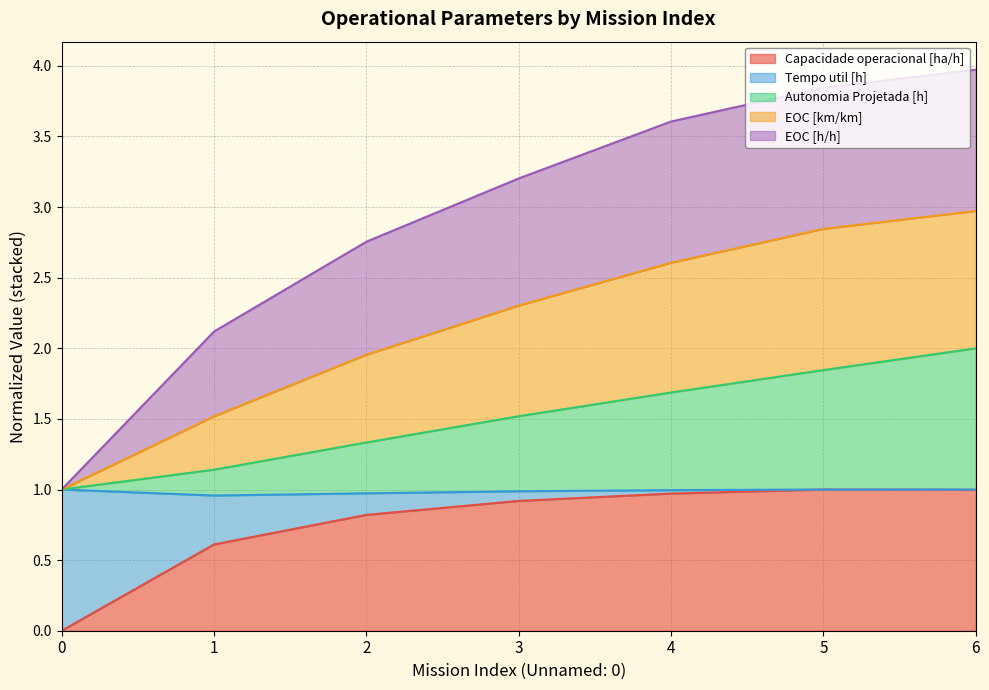

Does the chart display data point markers on the line(s)?

No